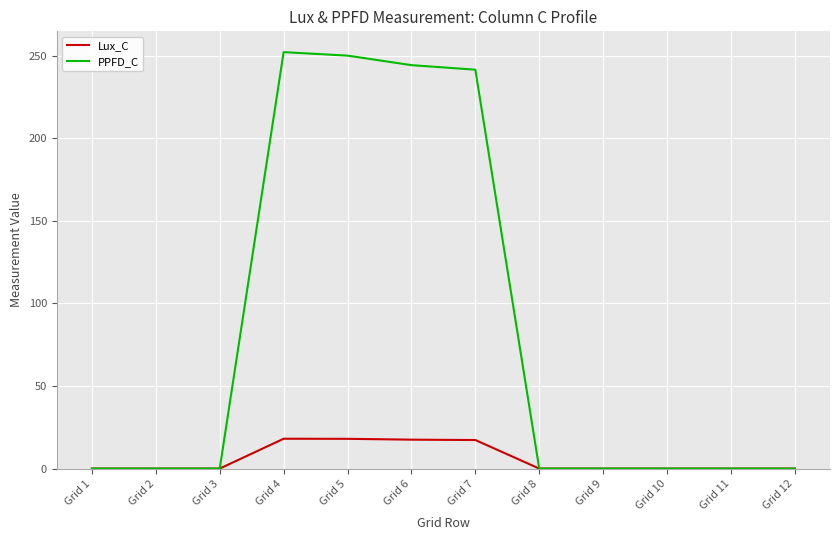

What is the spread (max minus min) of values at Grid 7?

224.3